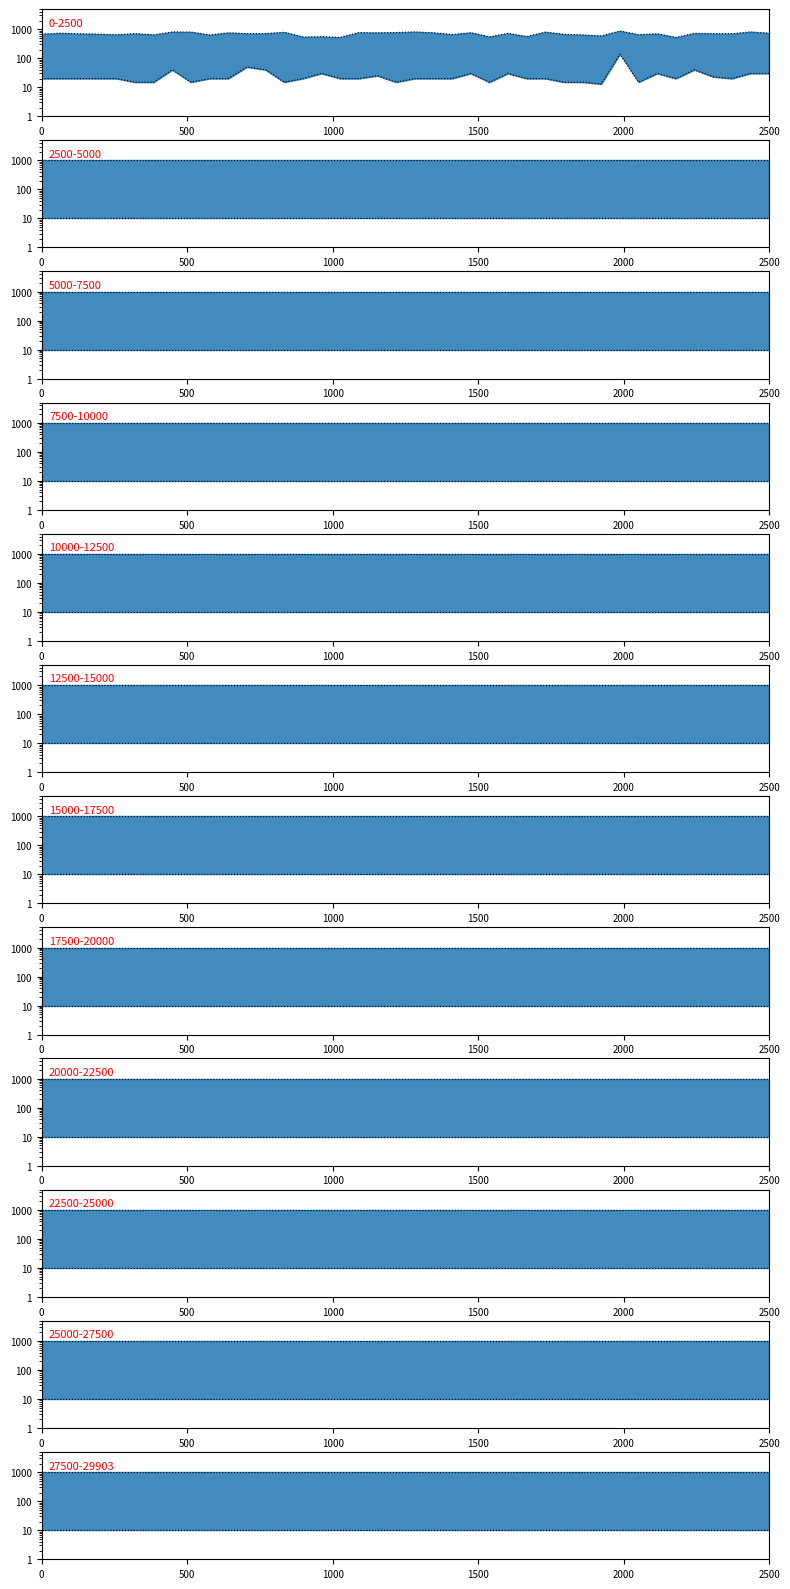

Is it true that CEP Final equals 482 at 0?

False